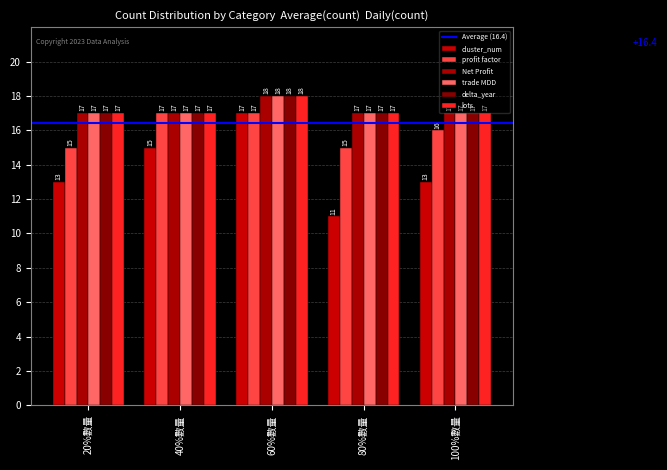

At which category is the sum across all series the highest?

60%數量